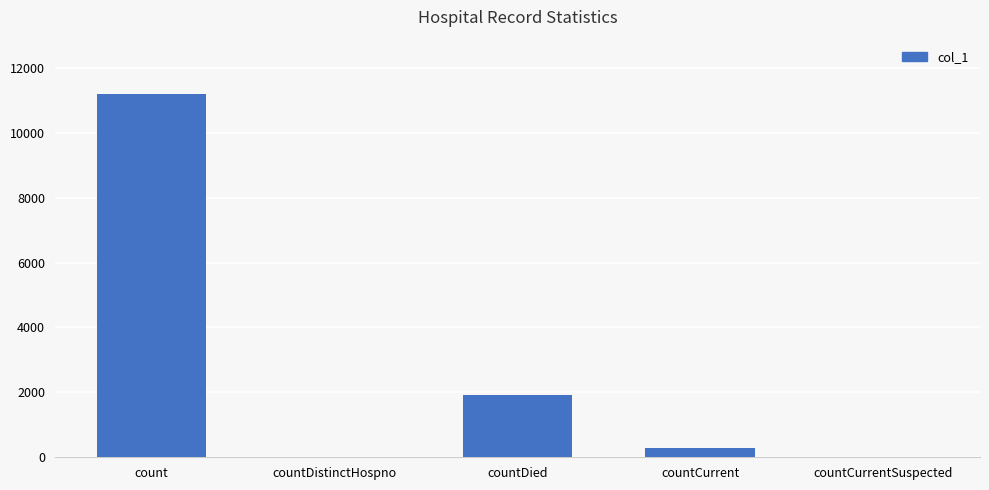

Reading left to right, extract all data points from this chart.

11187	0	1904	274	0